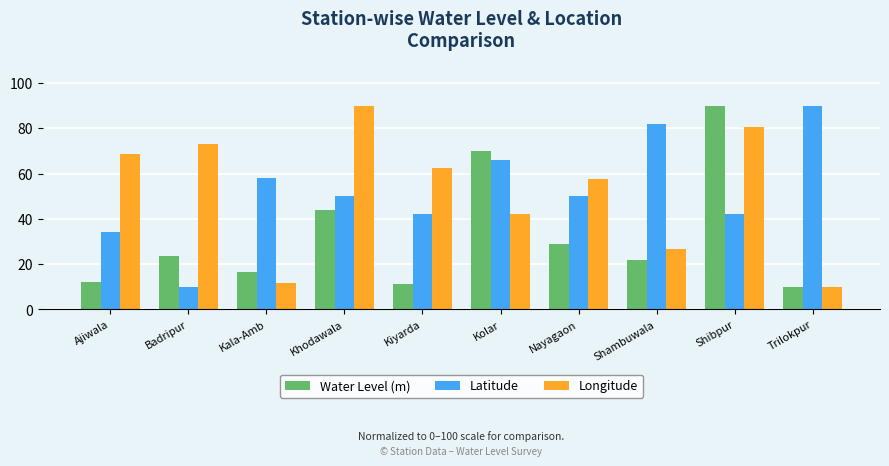

What is the spread (max minus min) of values at Kiyarda?

50.9